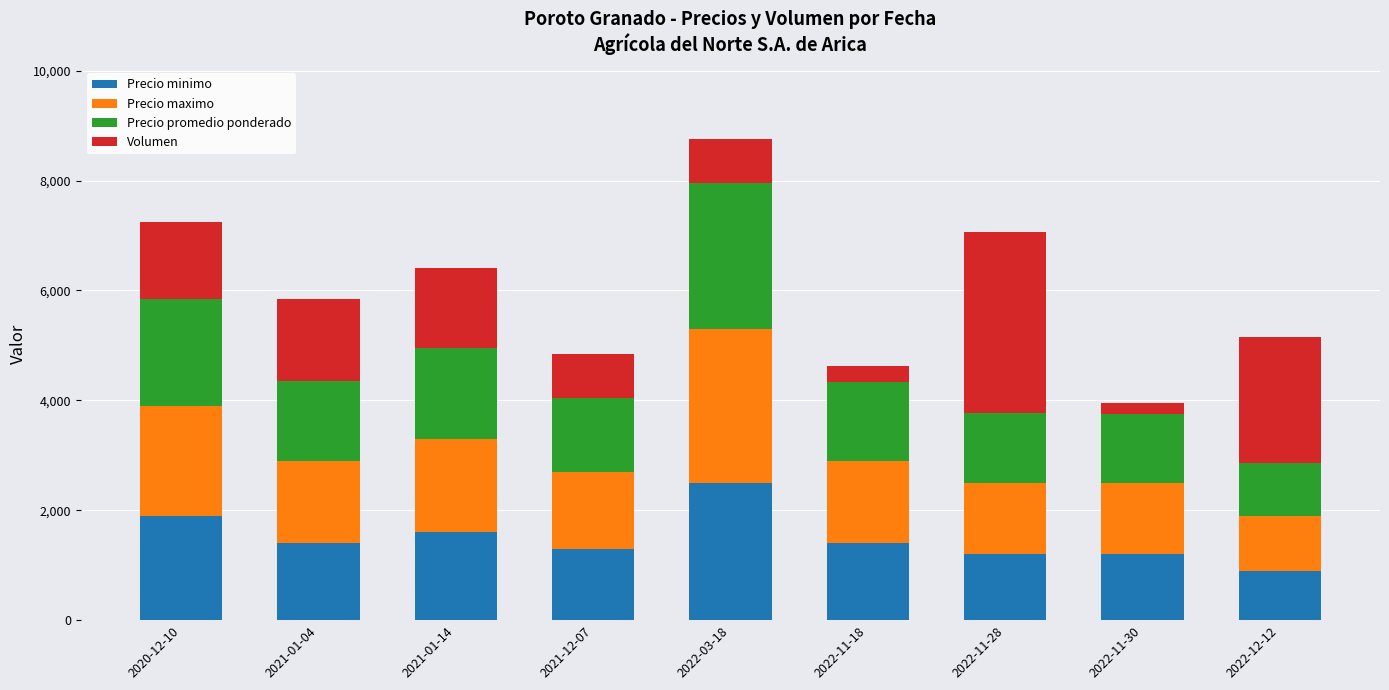

Which category has the lowest value in the Precio minimo series?

2022-12-12